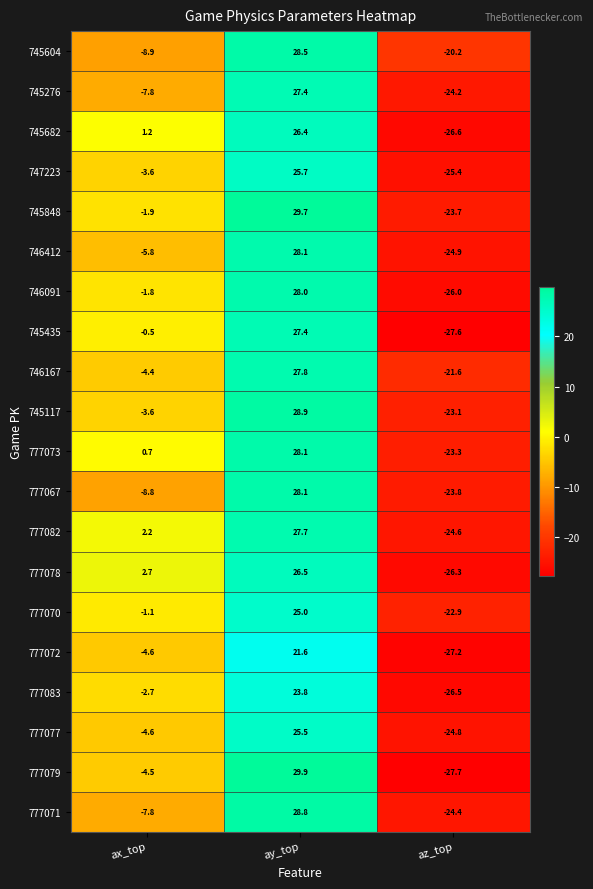

How many negative values does the 777067 series have?

2